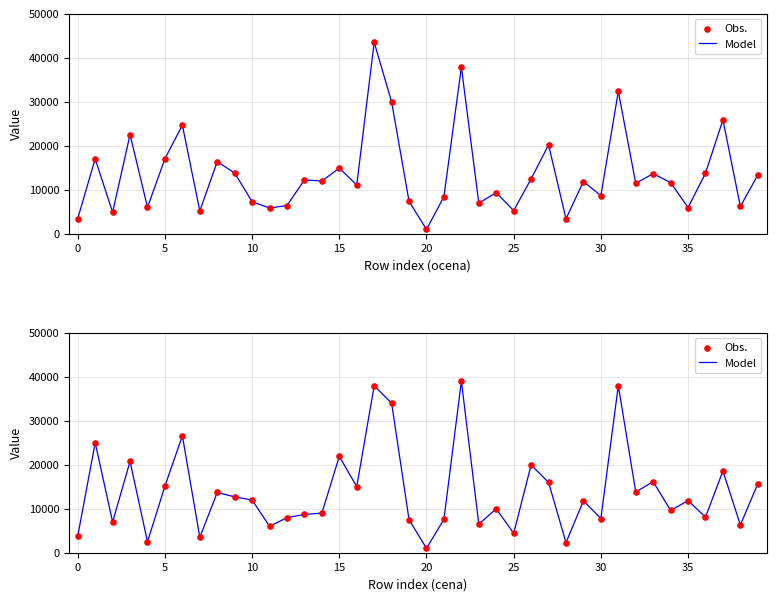

Which series contains the highest Y value?

Model